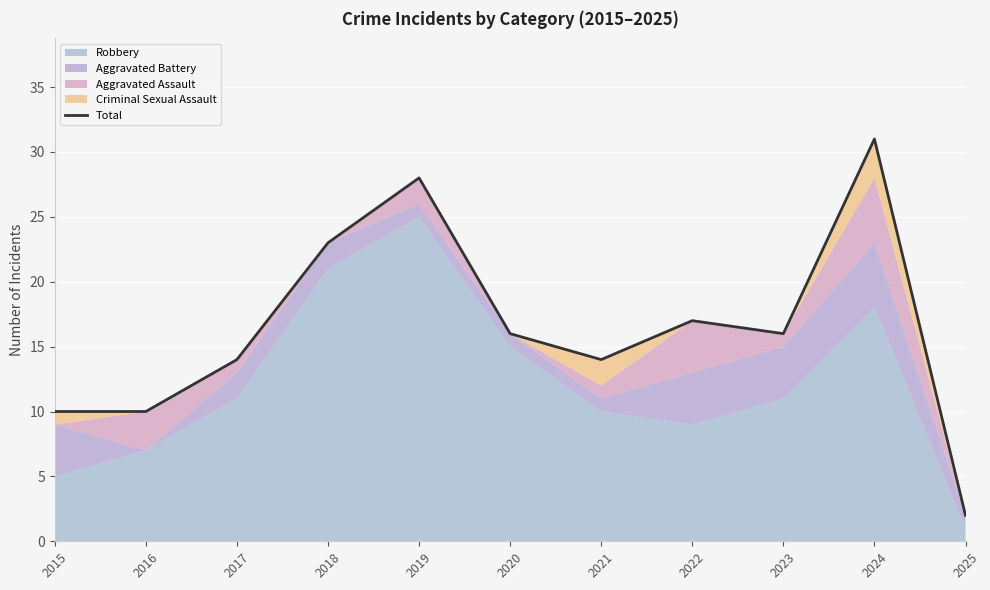

Count the number of values greater than 16.

4